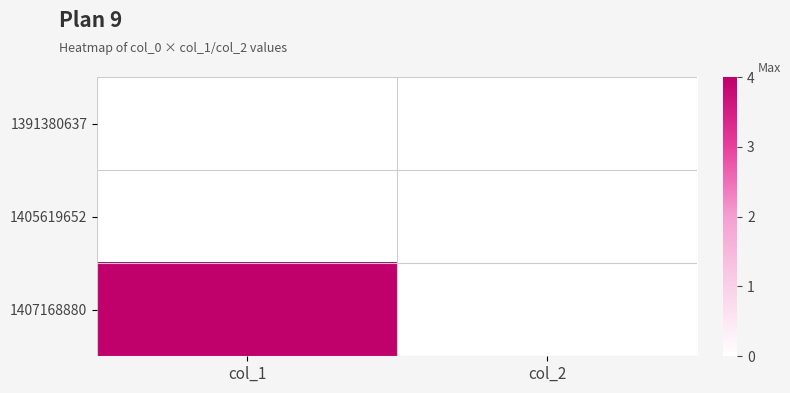

At how many categories does at least one series exceed 1?

1